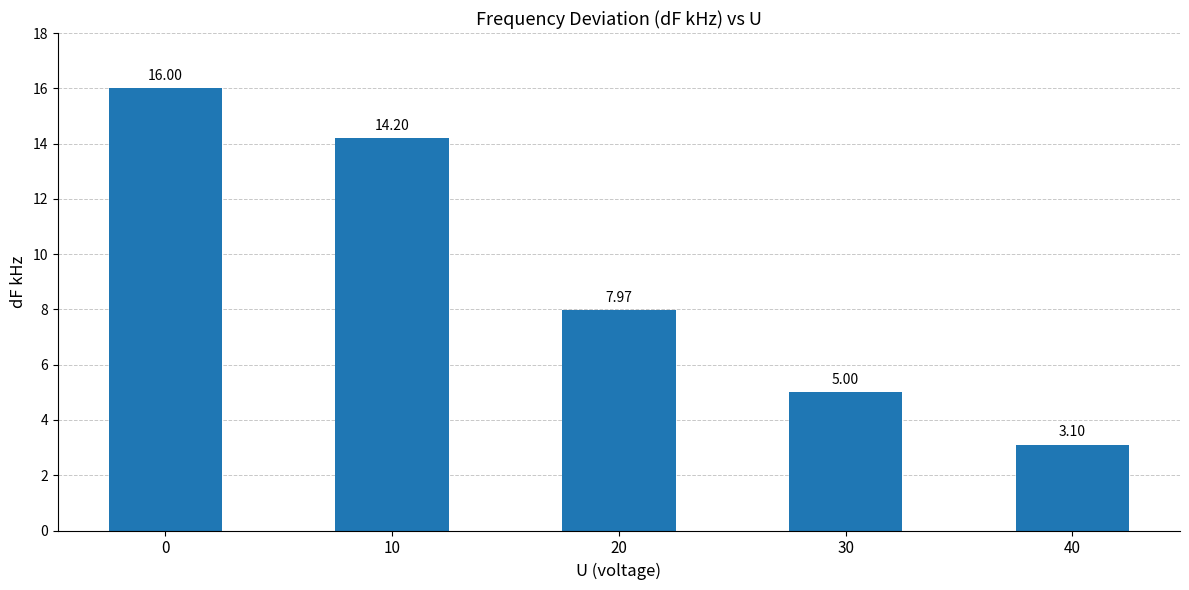

The chart shows a value of 3.7 at 10. True or false?

False